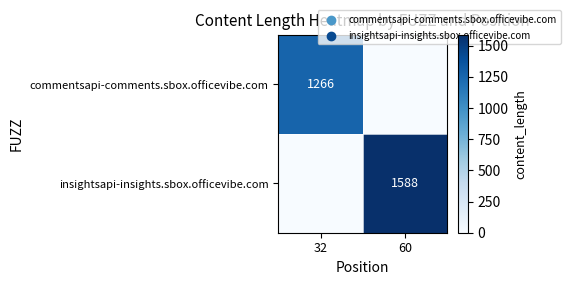

The value of commentsapi-comments.sbox.officevibe.com at 32 is 1266. True or false?

True